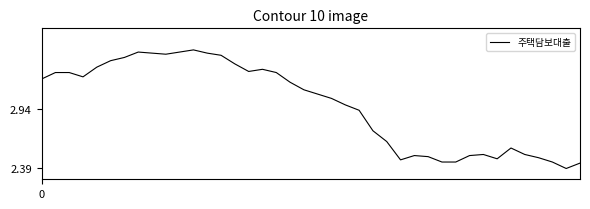

Does the chart have visible grid lines?

No